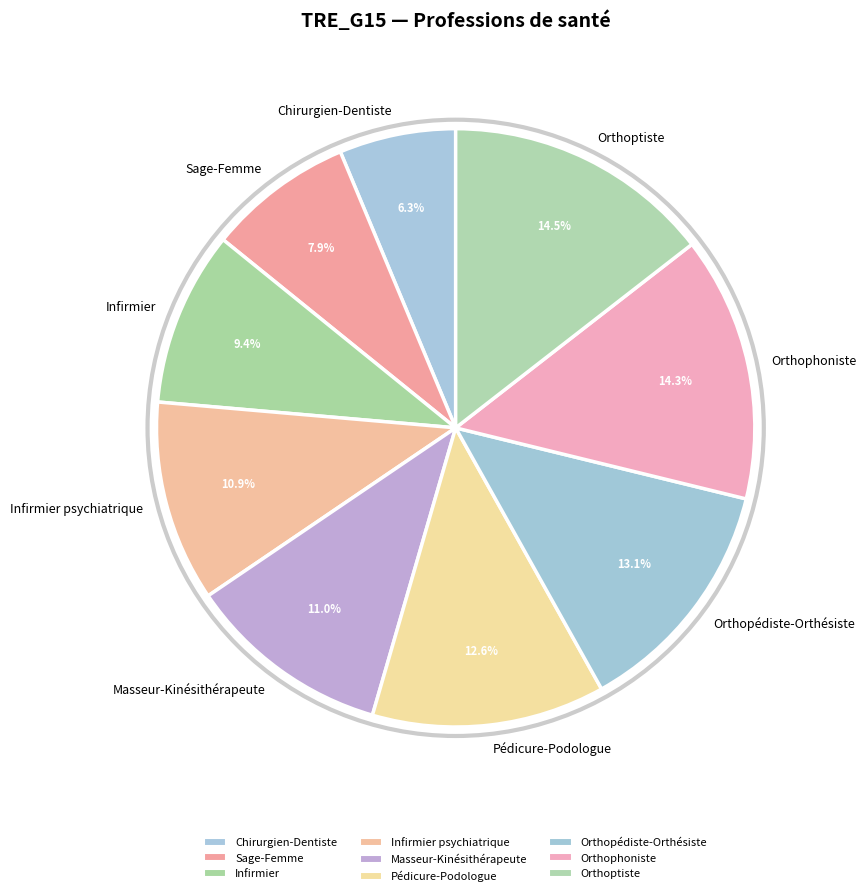

To the nearest percent, what is the combined percentage of Masseur-Kinésithérapeute and Orthopédiste-Orthésiste?

24%